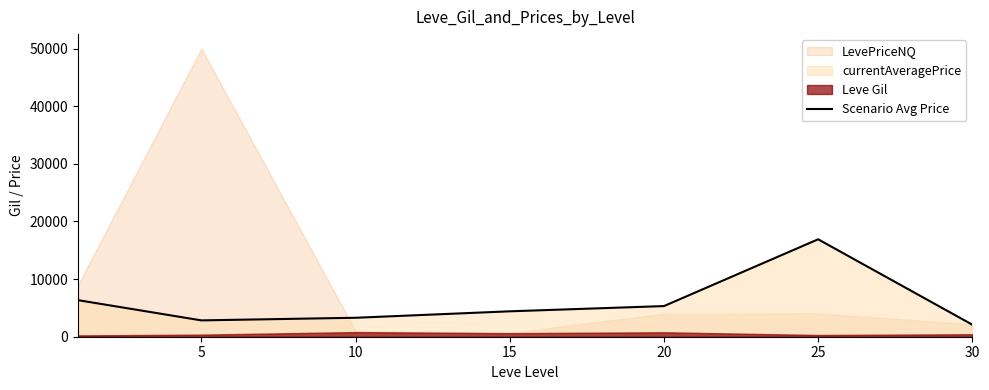

Does the chart have visible grid lines?

No